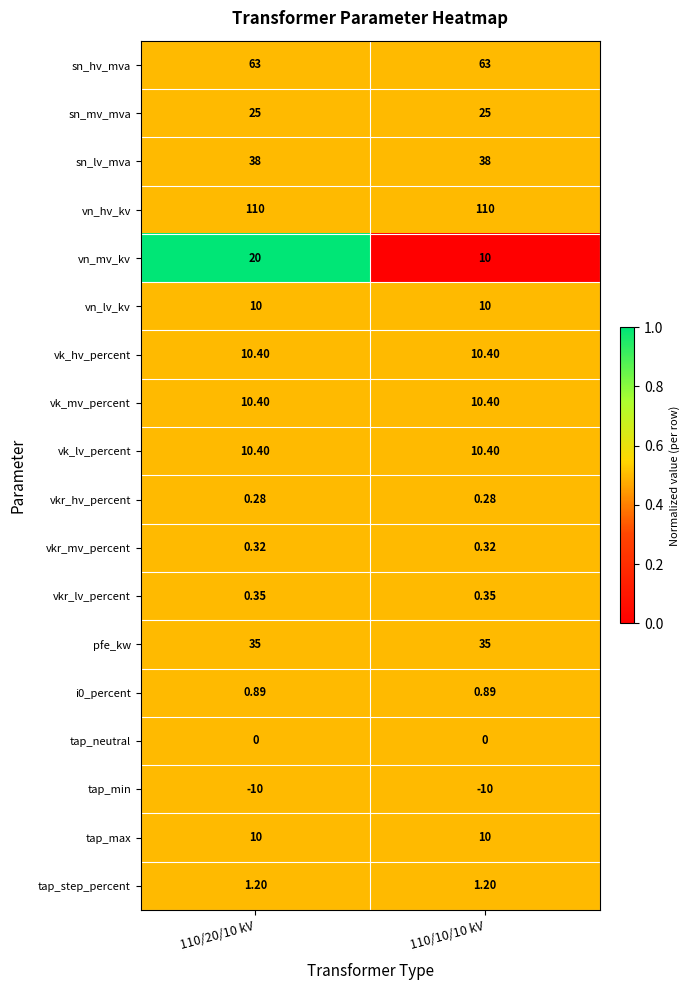

Which series has the largest total across all categories?

vn_hv_kv